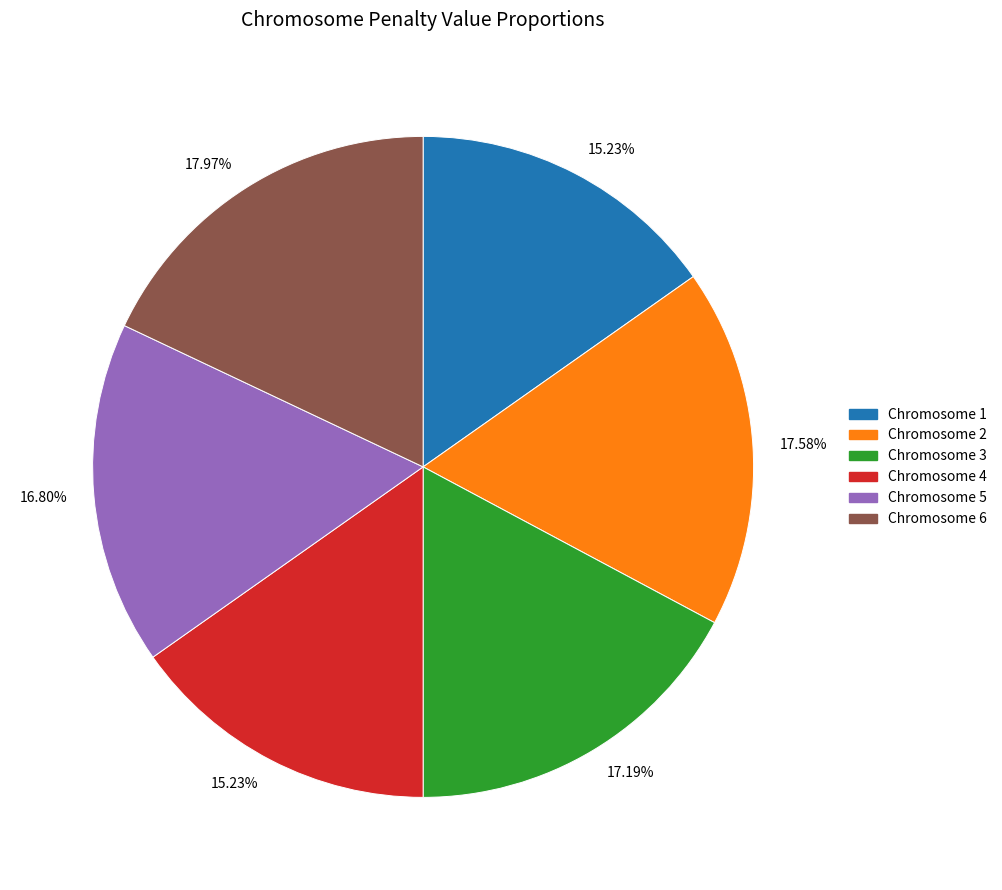

How many segments does this pie chart have?

6